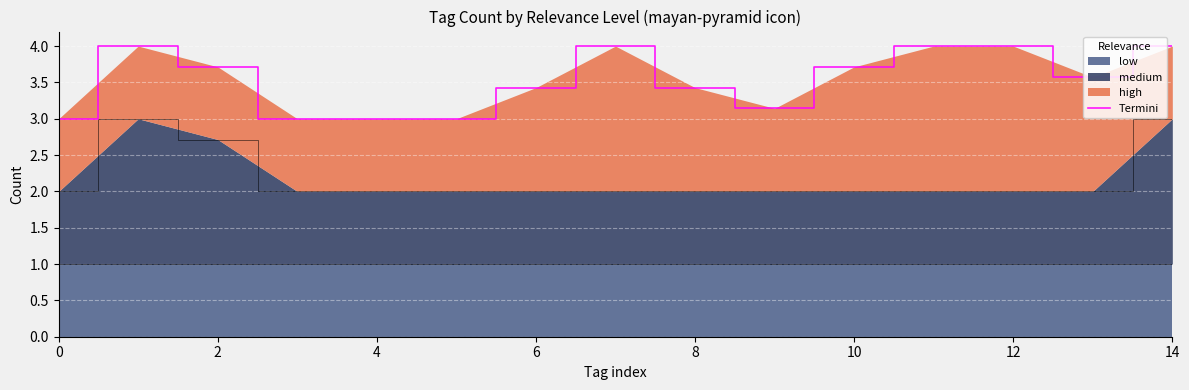

What is the highest value of the medium series?

3.0